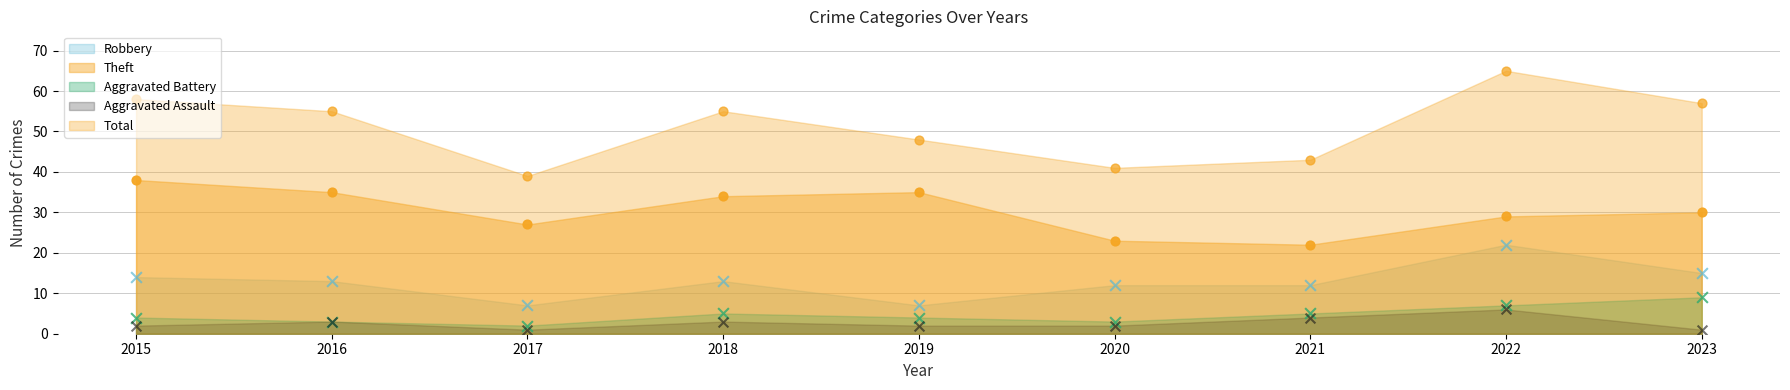

What are all the series names shown in the legend?

Robbery, Theft, Aggravated Battery, Aggravated Assault, Total